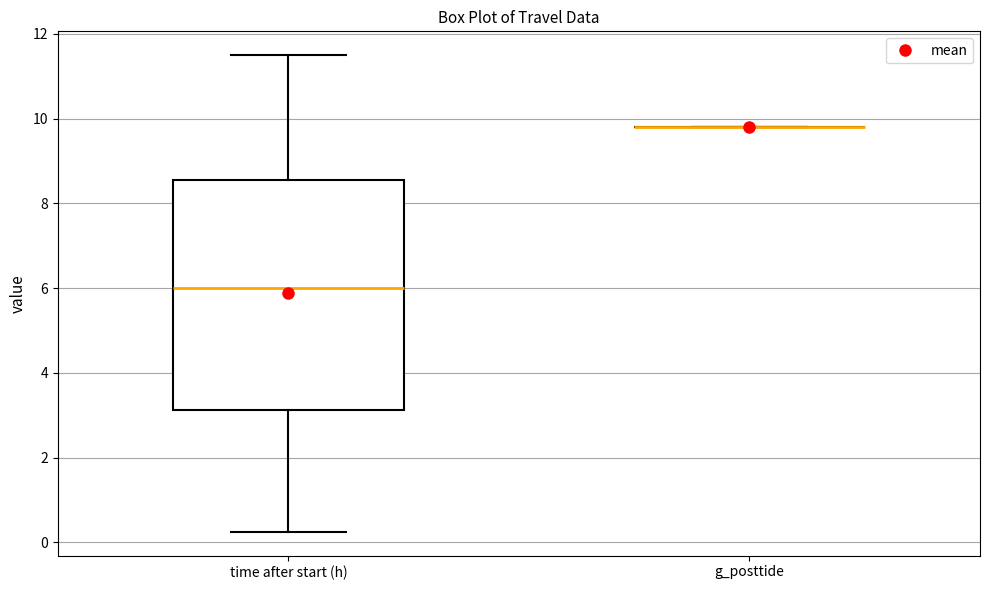

Where does the median line of the box for time after start (h) sit on the y-axis? The values are not printed on the chart, so give them approximately, as read against the axis.

6.0